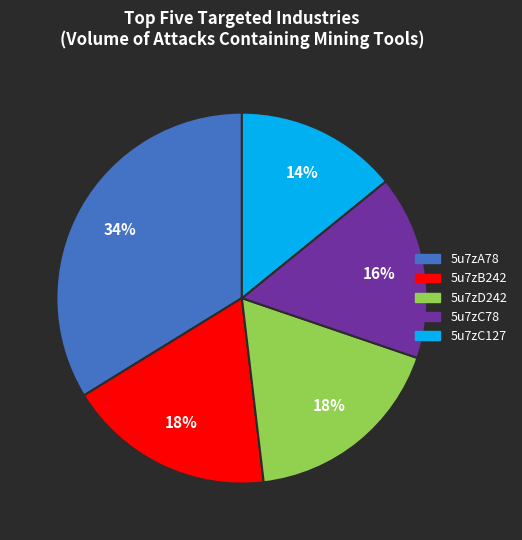

The 5u7zB242 slice represents 6% of the pie. True or false?

False